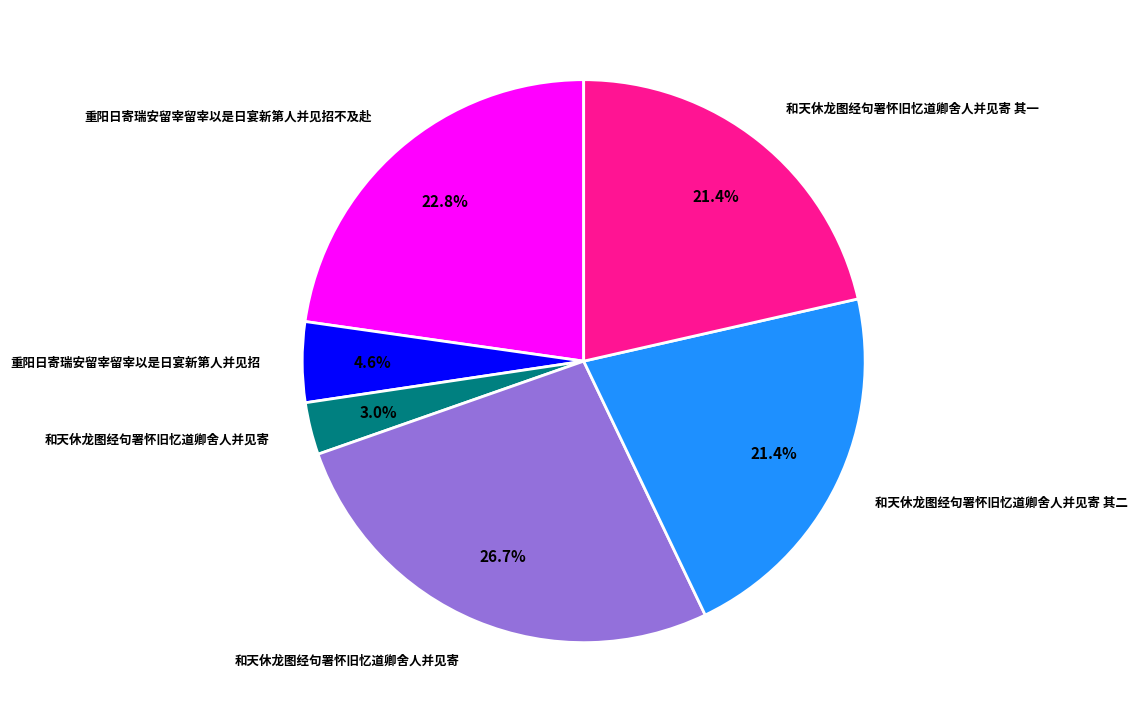

Does any single category account for the majority?

No